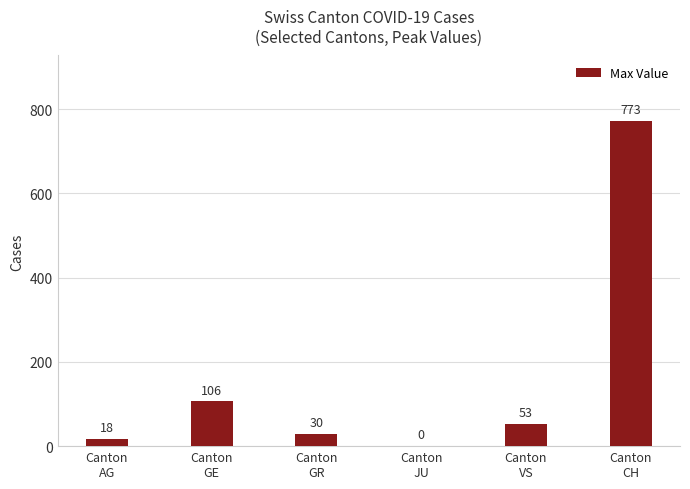

Reading left to right, extract all data points from this chart.

Canton
AG=18	Canton
GE=106	Canton
GR=30	Canton
JU=0	Canton
VS=53	Canton
CH=773